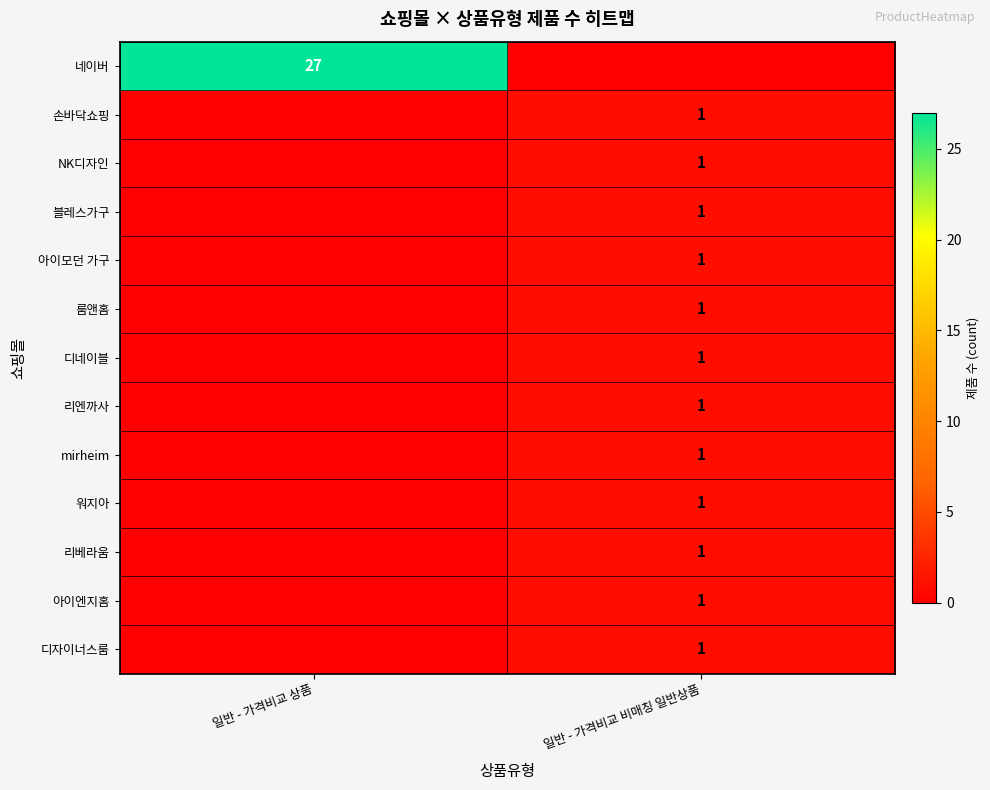

What is the total value across all series at 일반 - 가격비교 비매칭 일반상품?

12